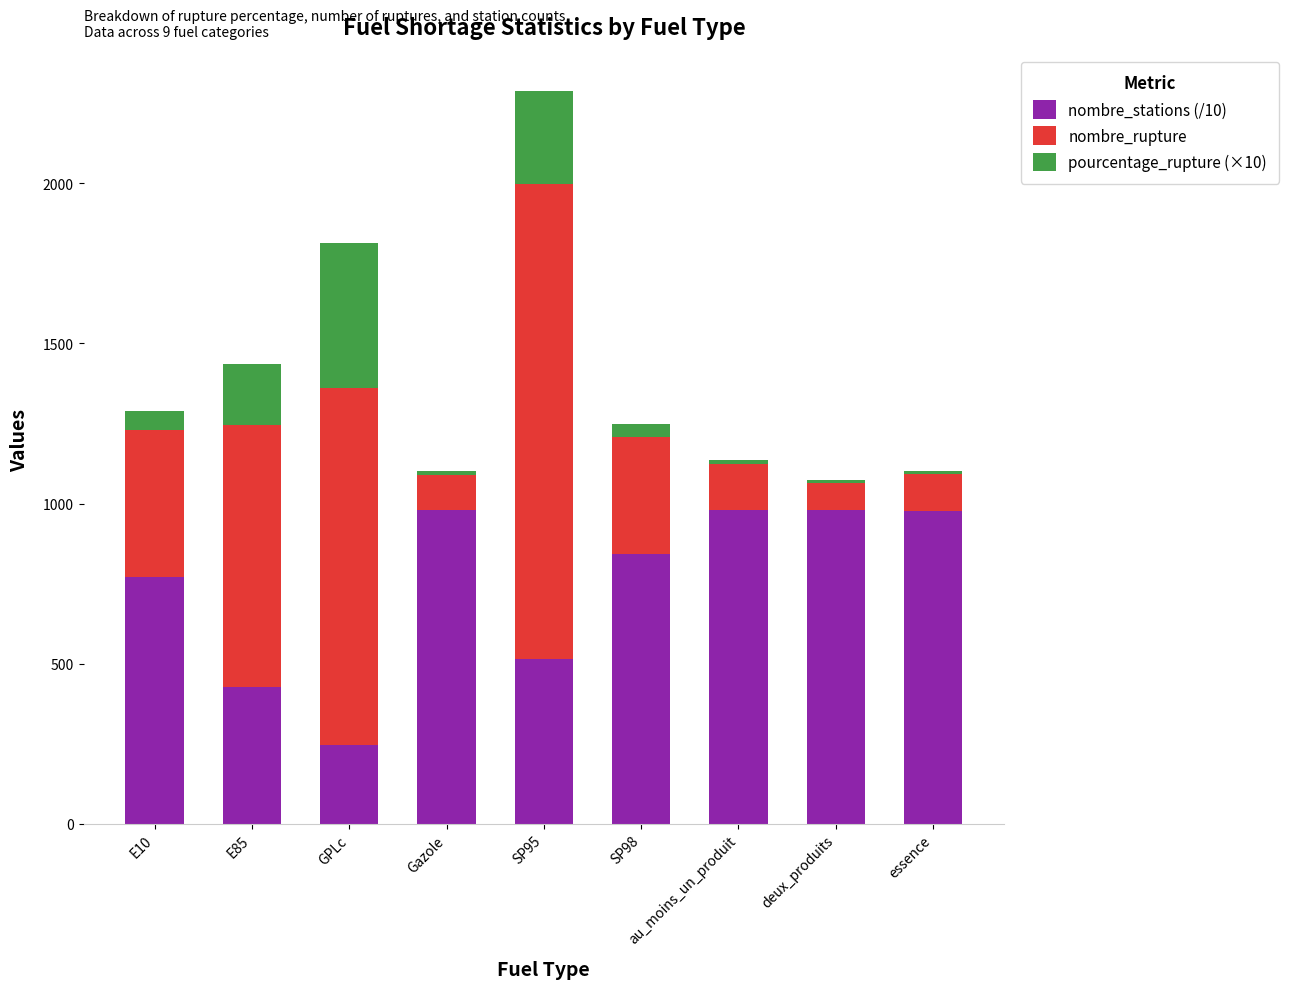

At which category is the sum across all series the highest?

SP95